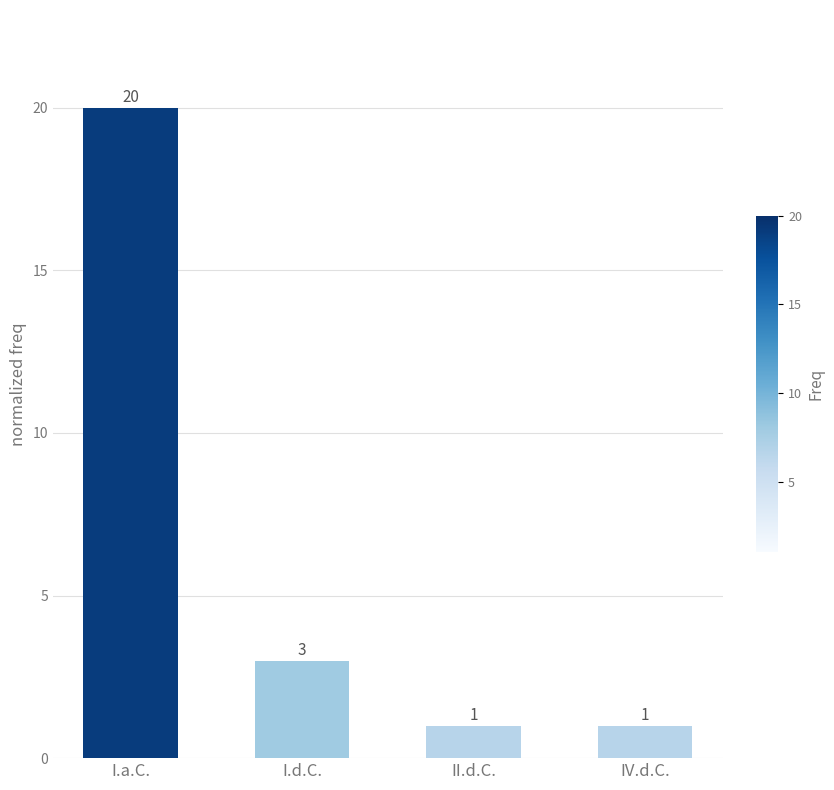

What is the label of the 3rd bar from the left?

II.d.C.